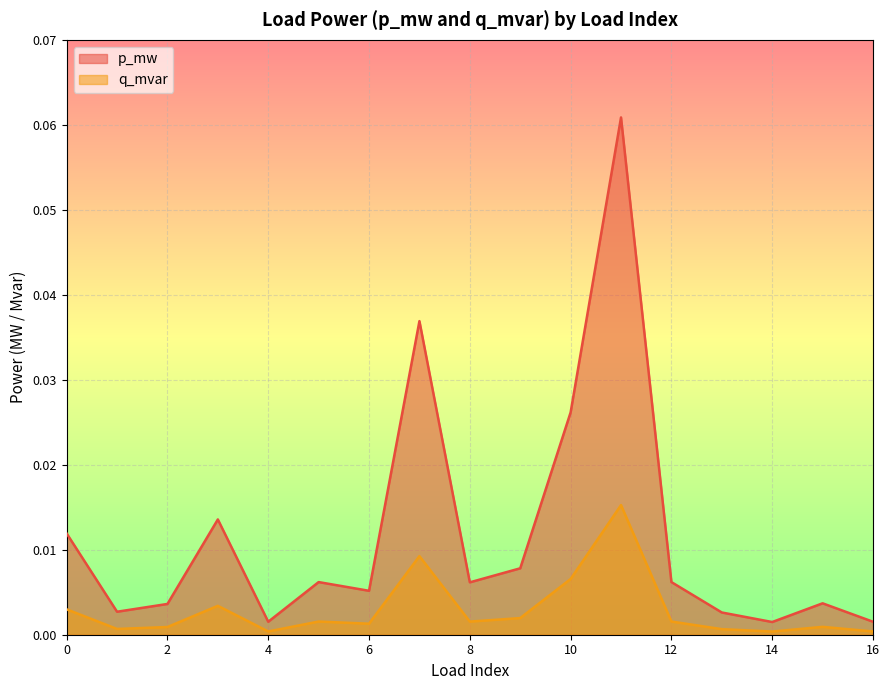

What are all the series names shown in the legend?

p_mw, q_mvar